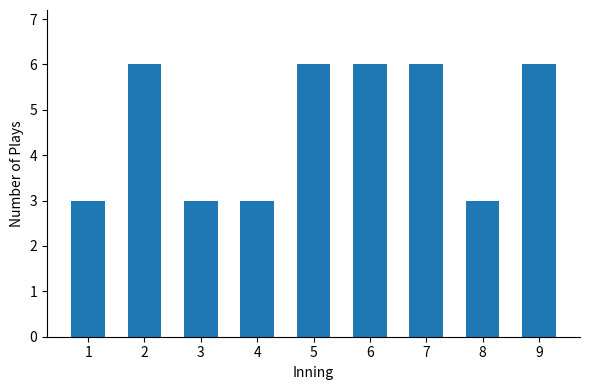

What is the approximate value at 8?

3